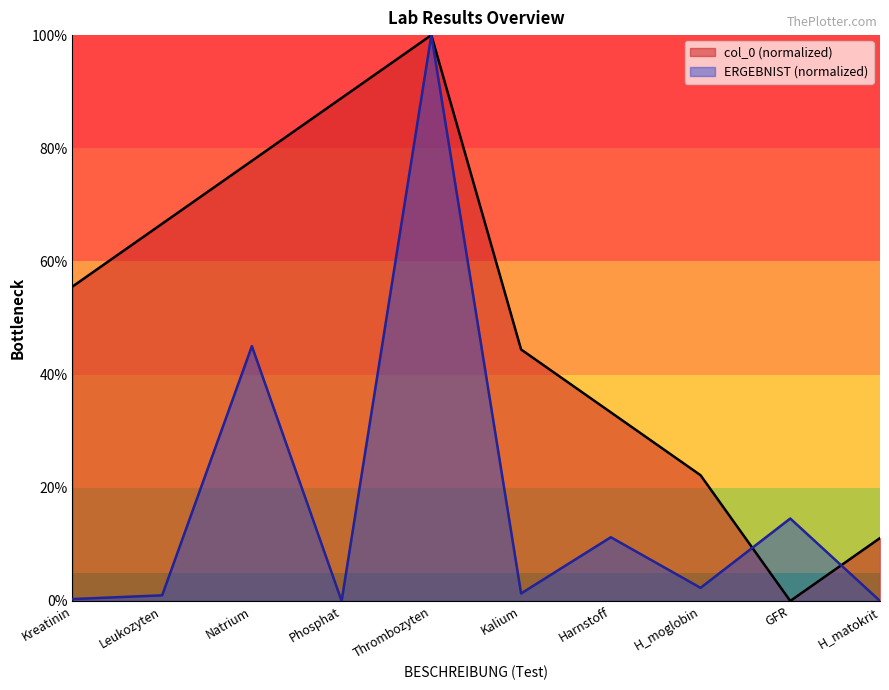

What are all the series names shown in the legend?

col_0 (normalized), ERGEBNIST (normalized)